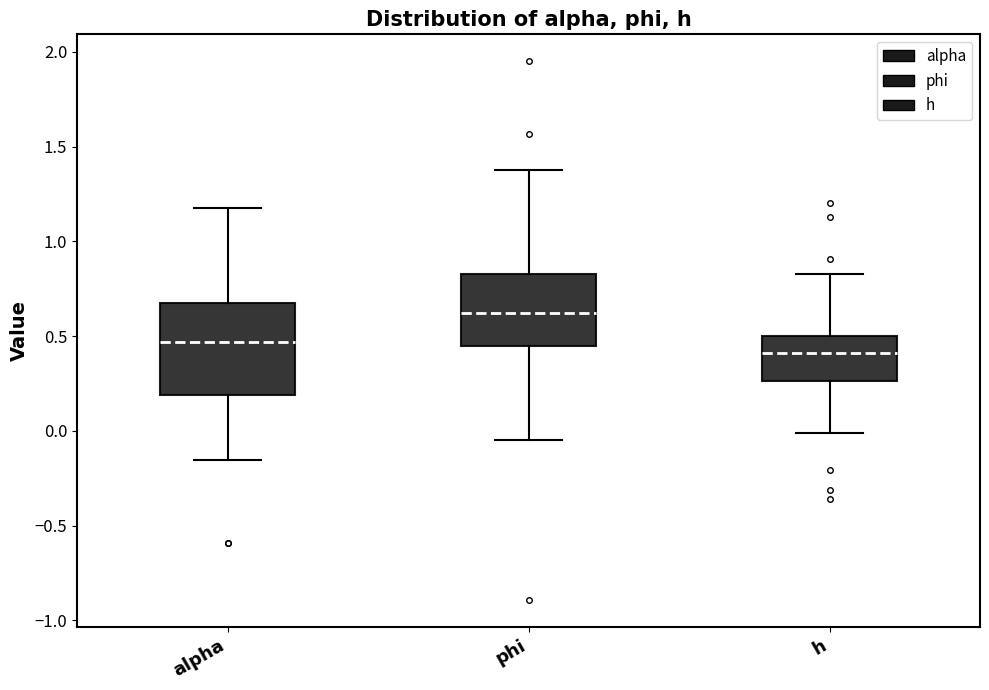

Which box's median line is the highest?

phi